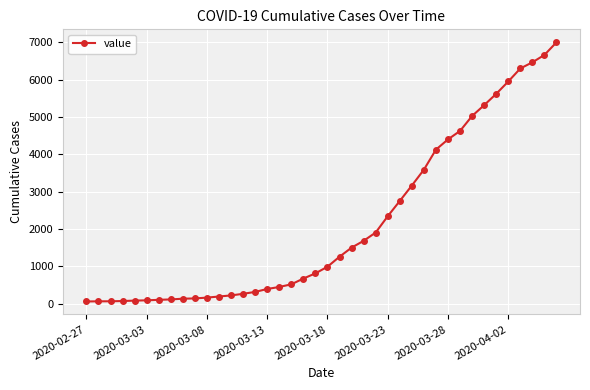

What is the difference between the second highest and minimum values?

6593